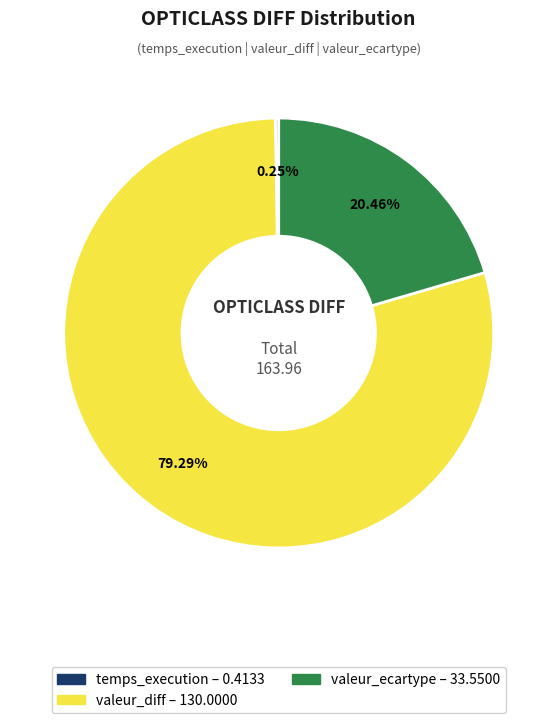

Which slice is the largest?

valeur_diff